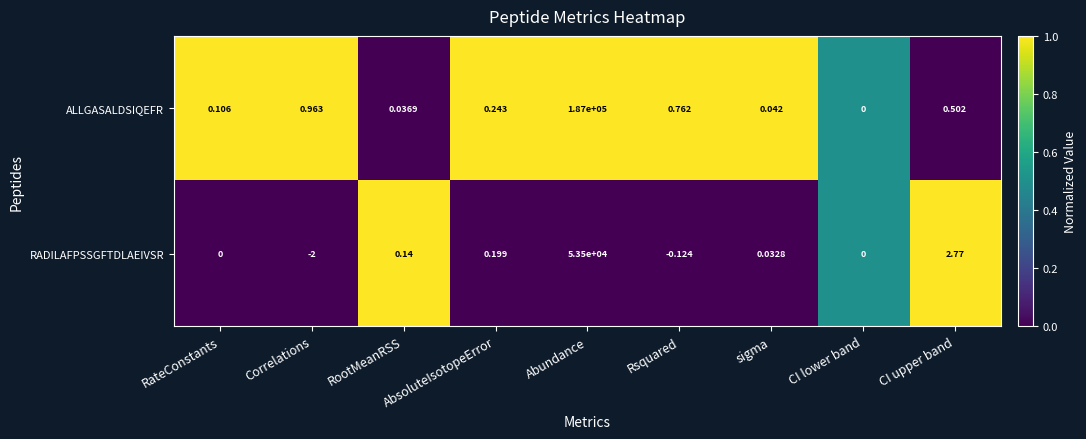

Count the number of categories in the chart.

9